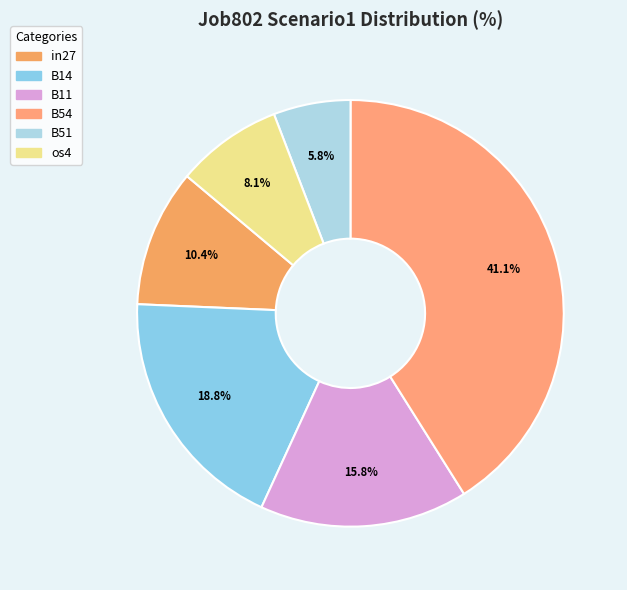

How many segments does this pie chart have?

6